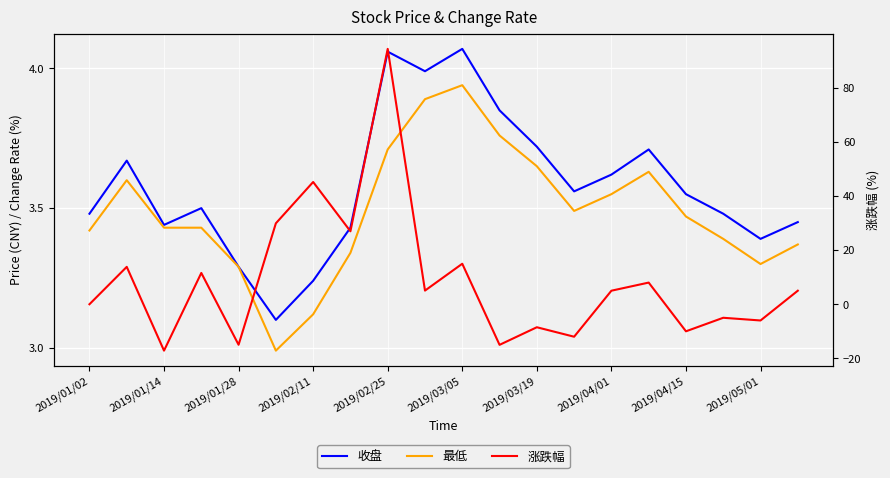

Which series has the largest total across all categories?

涨跌幅